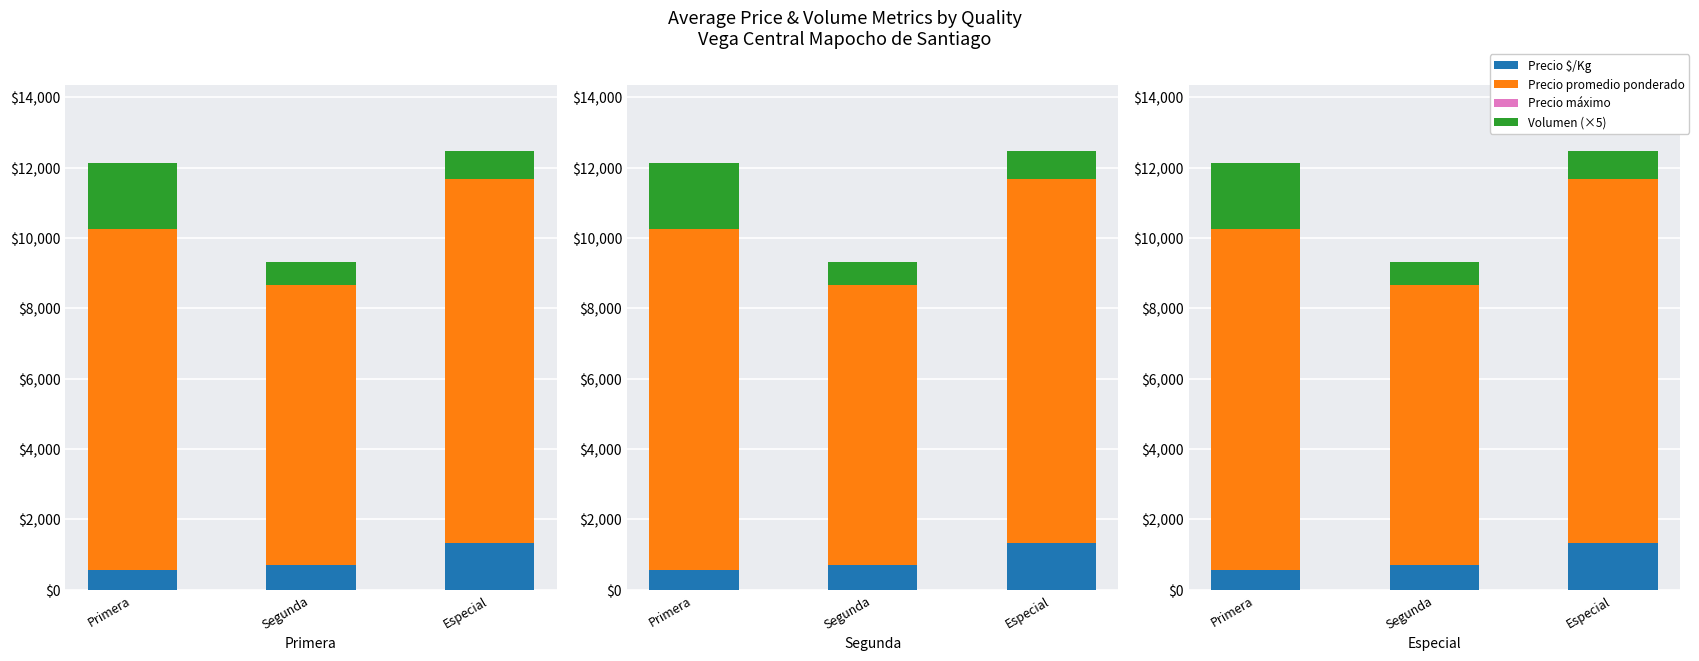

Which series changed the most between Segunda and Especial?

Precio promedio ponderado